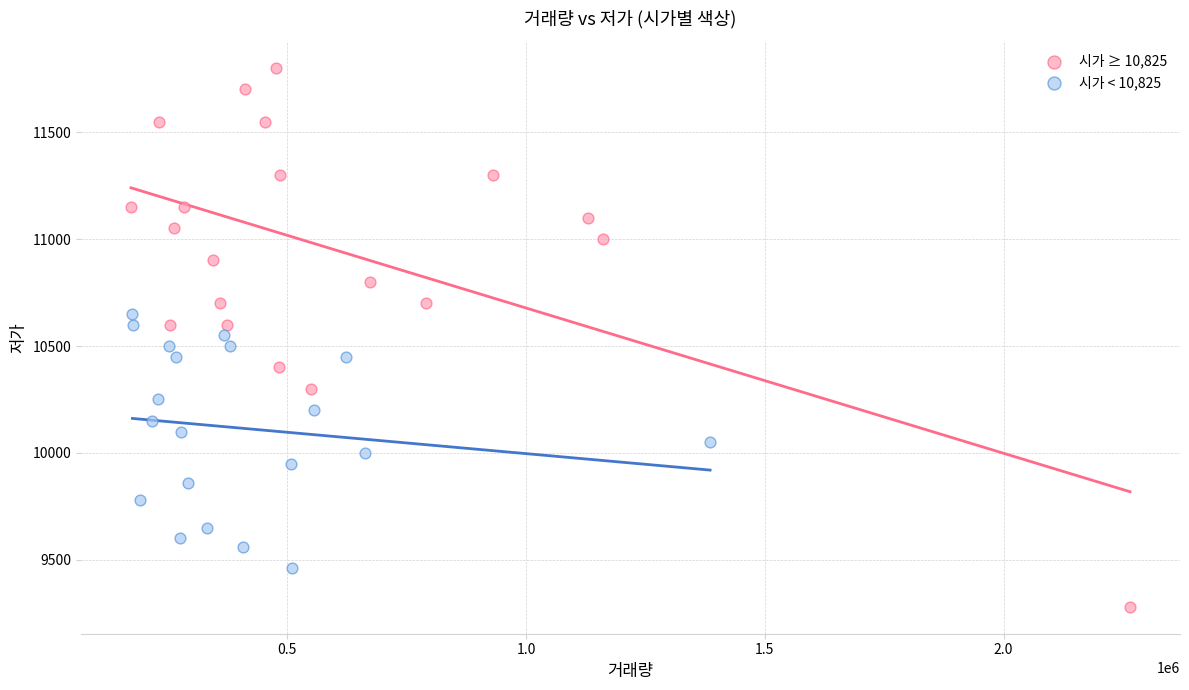

Which series contains the lowest Y value?

시가 ≥ 10,825